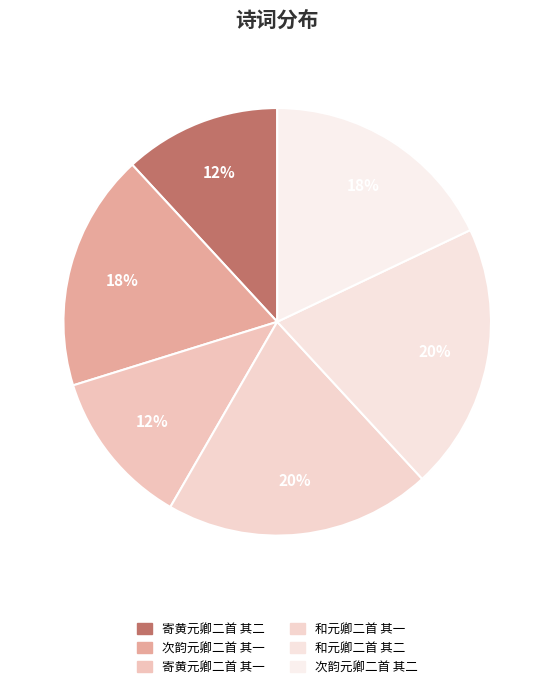

Is the sum of 寄黄元卿二首 其一 and 寄黄元卿二首 其二 greater than half?

No